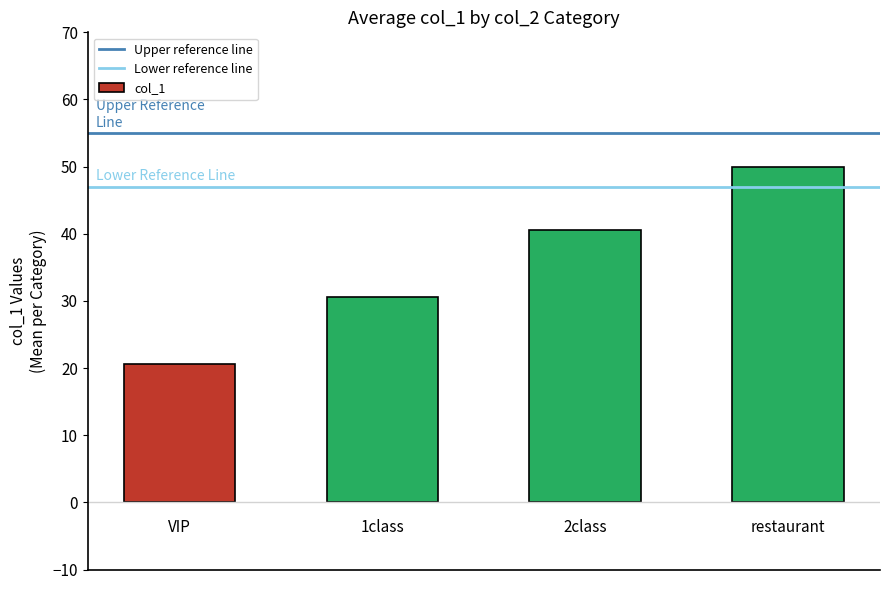

What is the minimum value shown in the chart?

20.6